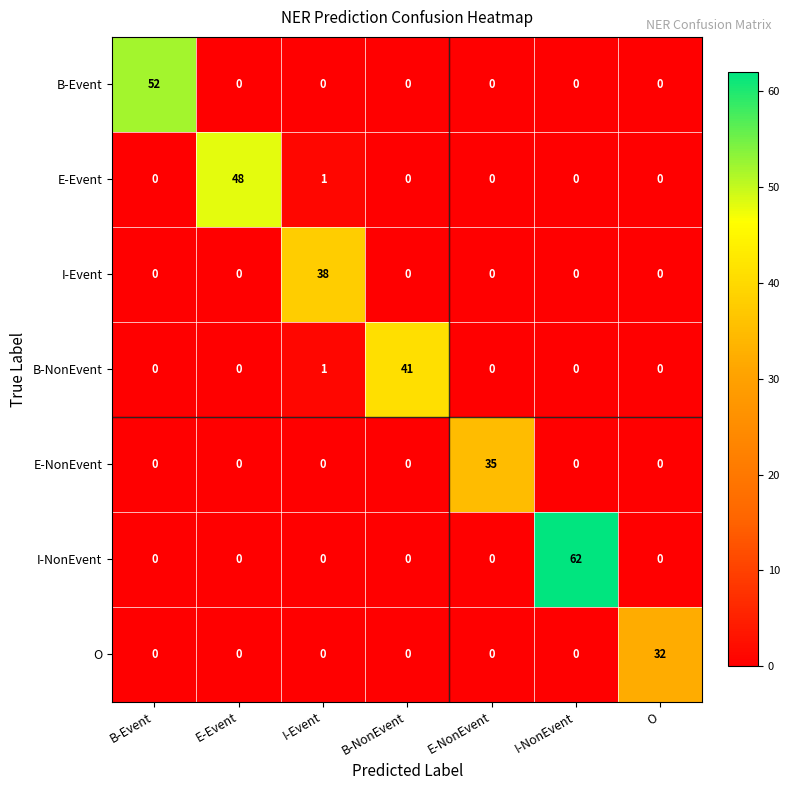

Which series has the largest range (max minus min)?

I-NonEvent